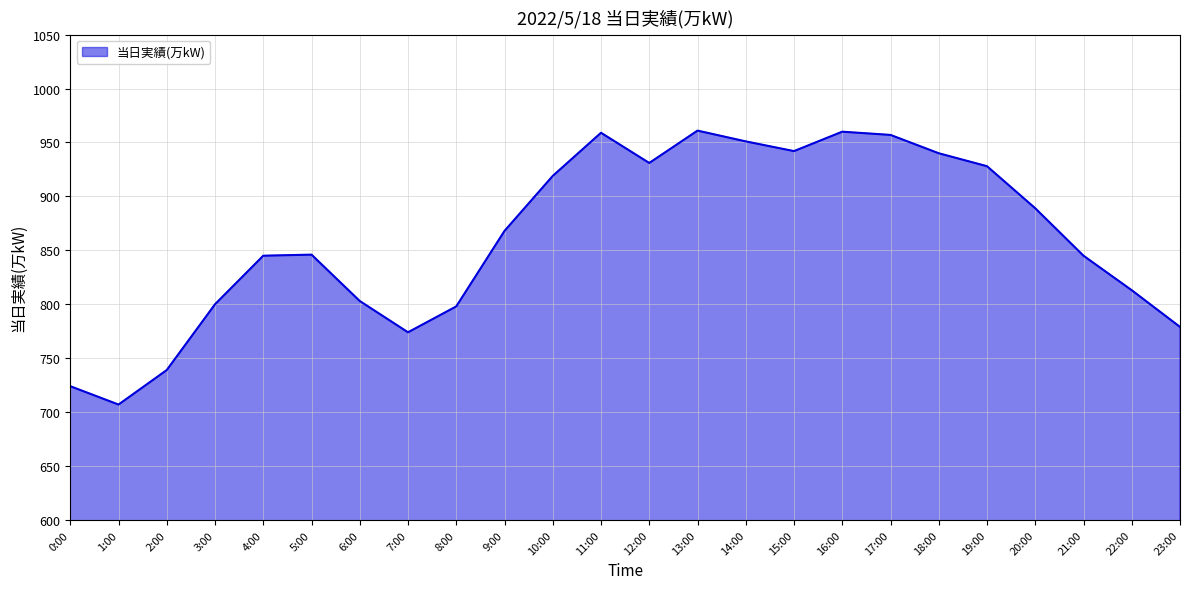

What position from the left is 12:00?

13